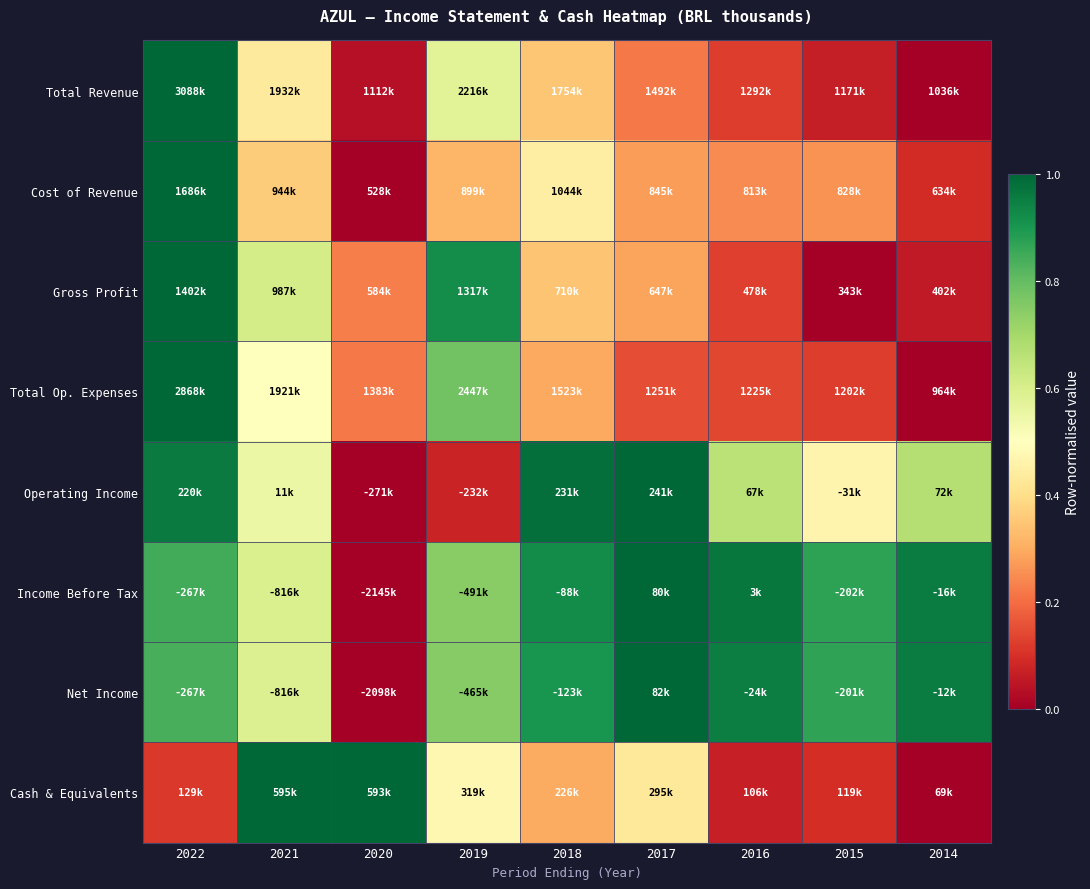

Reading left to right, transcribe all the data shown in this chart.

Total Revenue: 2022=1.0	2021=0.4	2020=0.0	2019=0.6	2018=0.3	2017=0.2	2016=0.1	2015=0.1	2014=0.0
Cost of Revenue: 2022=1.0	2021=0.4	2020=0.0	2019=0.3	2018=0.4	2017=0.3	2016=0.2	2015=0.3	2014=0.1
Gross Profit: 2022=1.0	2021=0.6	2020=0.2	2019=0.9	2018=0.3	2017=0.3	2016=0.1	2015=0.0	2014=0.1
Total Op. Expenses: 2022=1.0	2021=0.5	2020=0.2	2019=0.8	2018=0.3	2017=0.2	2016=0.1	2015=0.1	2014=0.0
Operating Income: 2022=1.0	2021=0.6	2020=0.0	2019=0.1	2018=1.0	2017=1.0	2016=0.7	2015=0.5	2014=0.7
Income Before Tax: 2022=0.8	2021=0.6	2020=0.0	2019=0.7	2018=0.9	2017=1.0	2016=1.0	2015=0.9	2014=1.0
Net Income: 2022=0.8	2021=0.6	2020=0.0	2019=0.7	2018=0.9	2017=1.0	2016=1.0	2015=0.9	2014=1.0
Cash & Equivalents: 2022=0.1	2021=1.0	2020=1.0	2019=0.5	2018=0.3	2017=0.4	2016=0.1	2015=0.1	2014=0.0